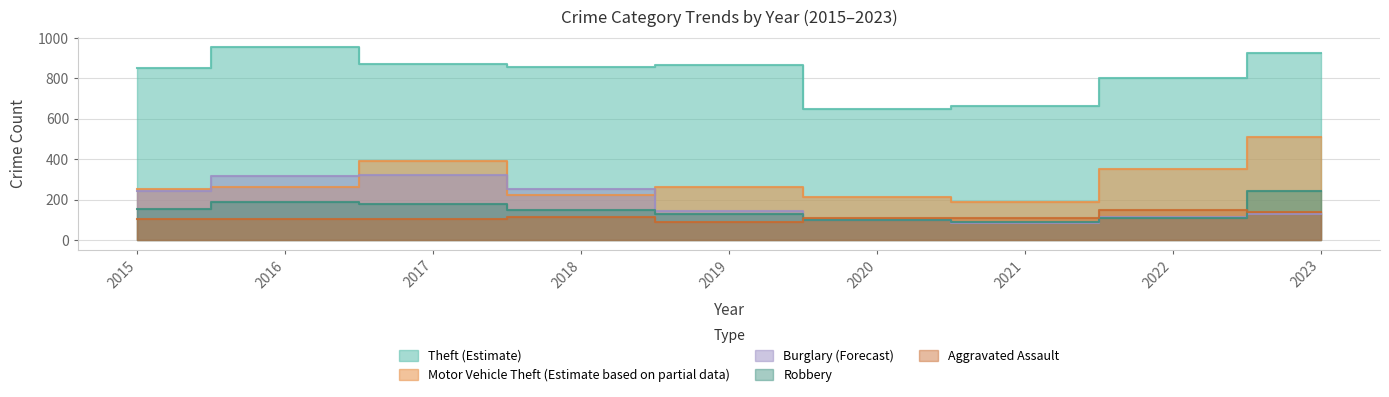

Rank the series at 2015 from highest to lowest value.

Theft, Motor Vehicle Theft, Burglary, Robbery, Aggravated Assault